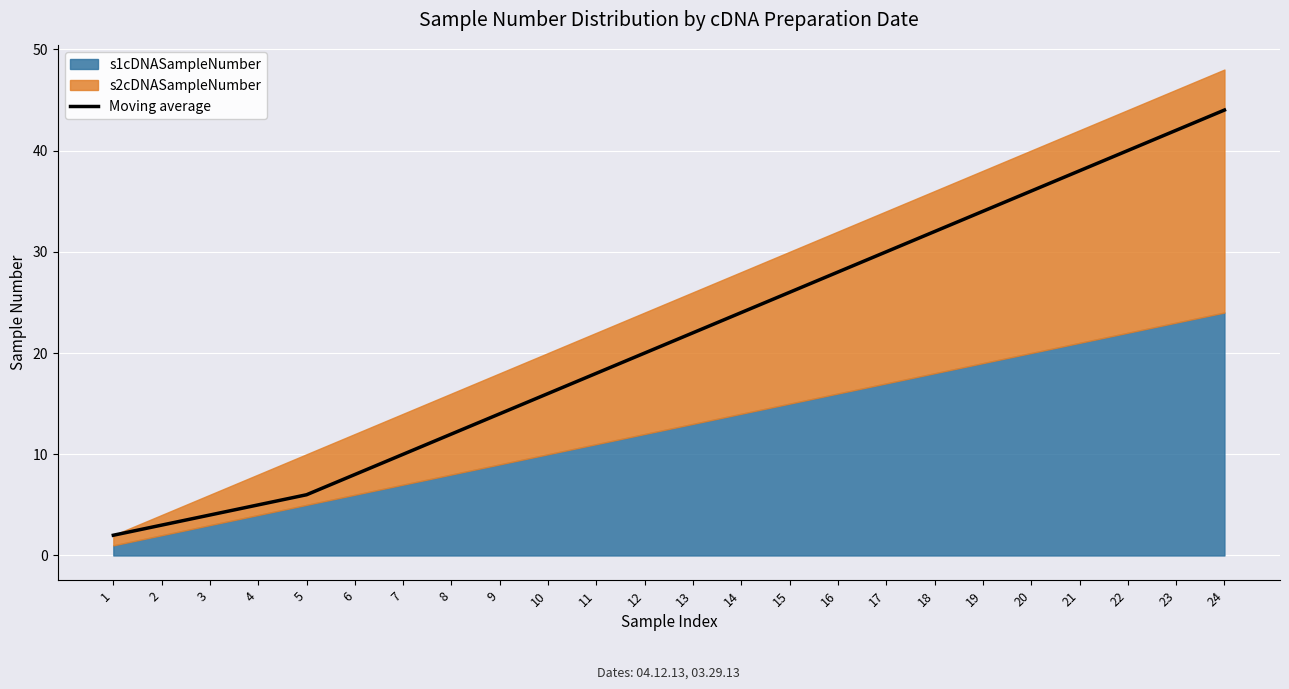

At which label is the value closest to 23?

13